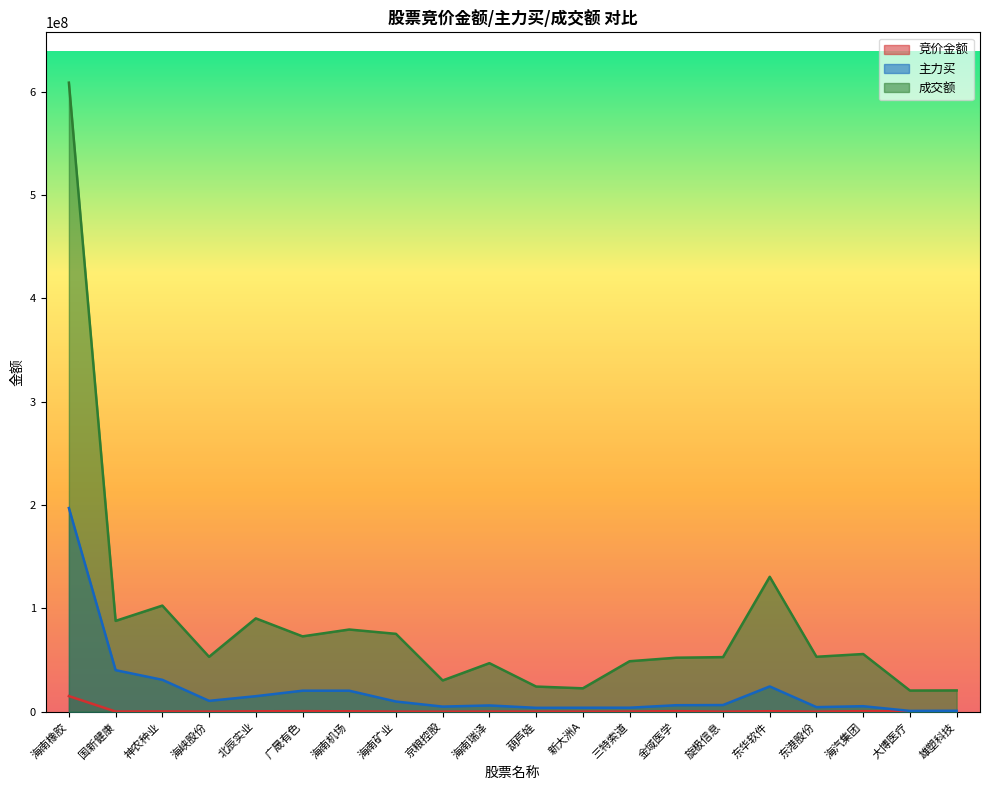

Reading left to right, transcribe all the data shown in this chart.

竞价金额: 海南橡胶=15095976	国新健康=146028	神农种业=263865	海峡股份=75392	北辰实业=376064	广晟有色=520500	海南机场=375600	海南矿业=53844	京粮控股=18825	海南瑞泽=118301	葫芦娃=108450	新大洲A=67116	三特索道=137720	金域医学=554280	旋极信息=27000	东华软件=451584	东港股份=46900	海汽集团=520308	大博医疗=414562	雄塑科技=39729
主力买: 海南橡胶=197114107	国新健康=40198136	神农种业=30860748	海峡股份=10496742	北辰实业=15014349	广晟有色=20322468	海南机场=20318558	海南矿业=9847150	京粮控股=4932048	海南瑞泽=6048361	葫芦娃=3747713	新大洲A=3843427	三特索道=3861446	金域医学=6273475	旋极信息=6442063	东华软件=24449297	东港股份=4426935	海汽集团=5315140	大博医疗=776839	雄塑科技=927978
成交额: 海南橡胶=608772952	国新健康=87888634	神农种业=102682124	海峡股份=53121583	北辰实业=90318049	广晟有色=72915201	海南机场=79530991	海南矿业=75352868	京粮控股=30252626	海南瑞泽=46970038	葫芦娃=24333851	新大洲A=22639676	三特索道=48843750	金域医学=52245425	旋极信息=52819767	东华软件=130551672	东港股份=53163602	海汽集团=55818893	大博医疗=20472236	雄塑科技=20585034